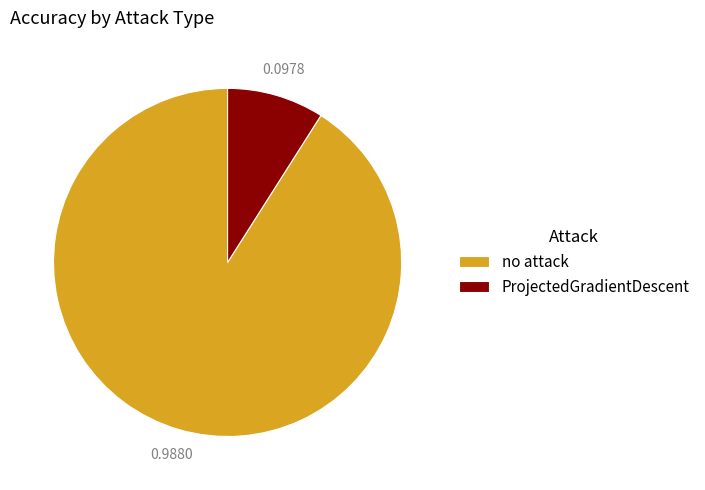

How many slices are in this pie chart?

2